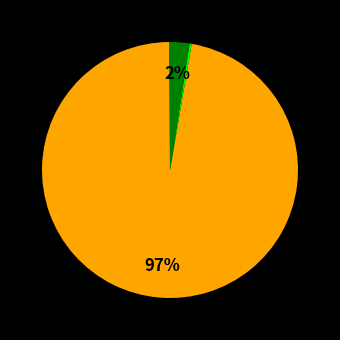

Is there any slice that represents more than half of the pie?

Yes